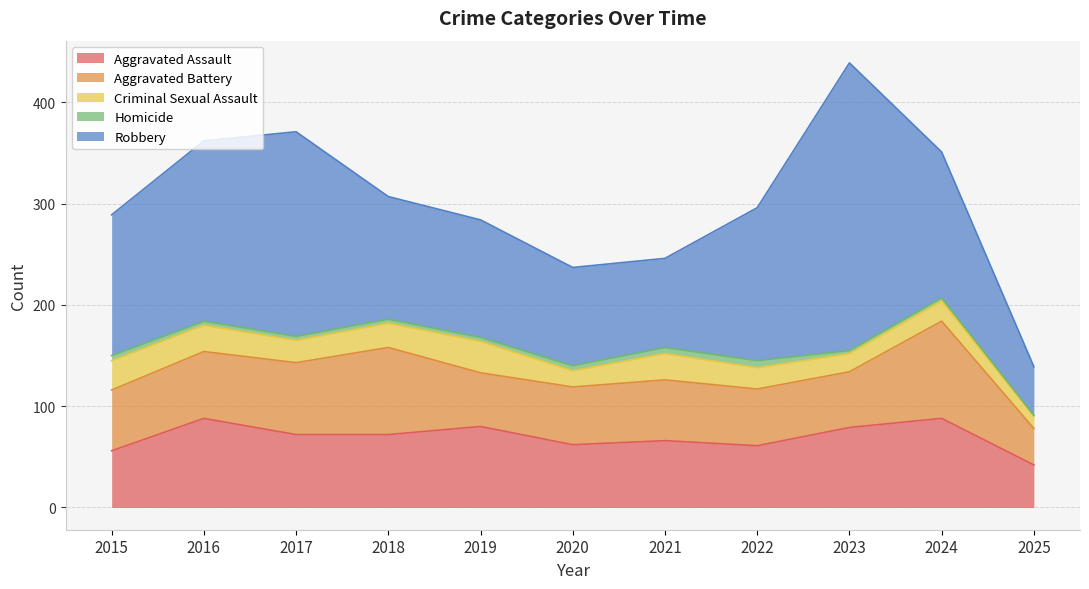

What is the difference between the highest and lowest values at 2020?

92